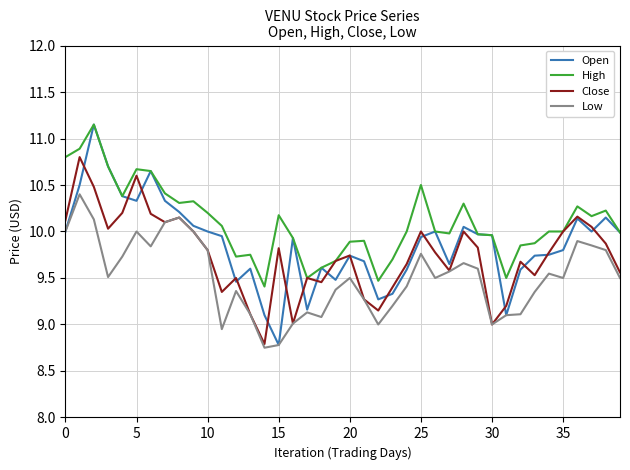

What are all the series names shown in the legend?

Open, High, Close, Low